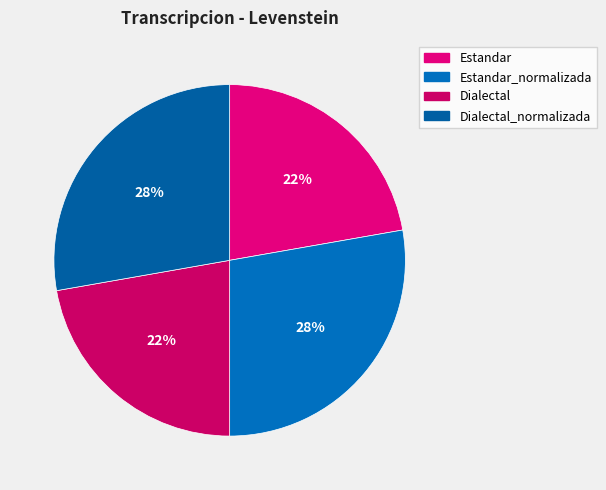

Count the number of slices in the pie.

4